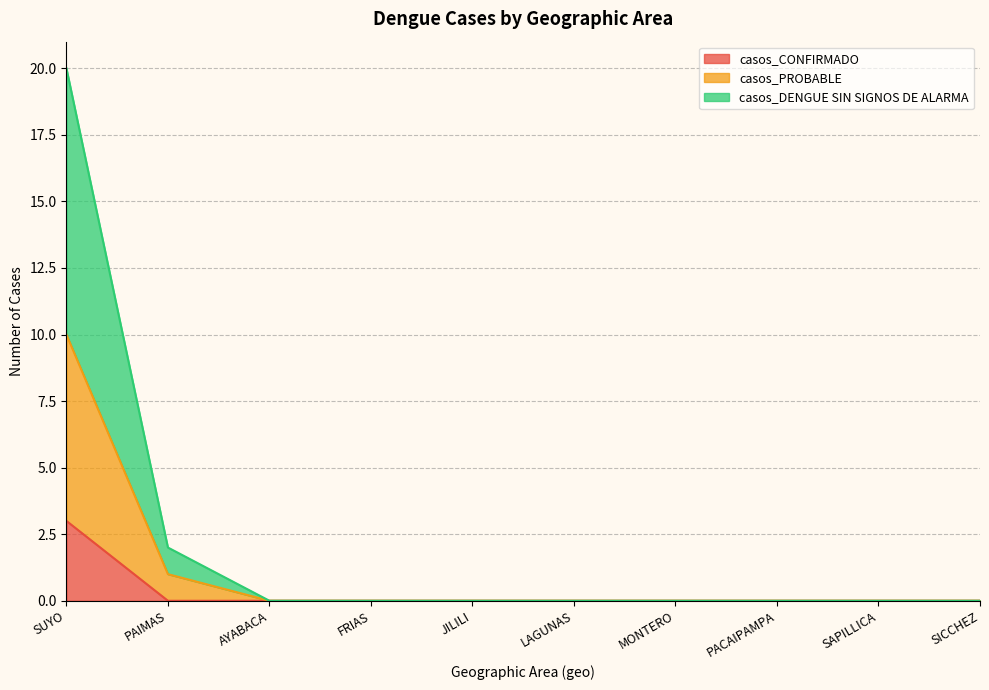

Count the number of categories in the chart.

10